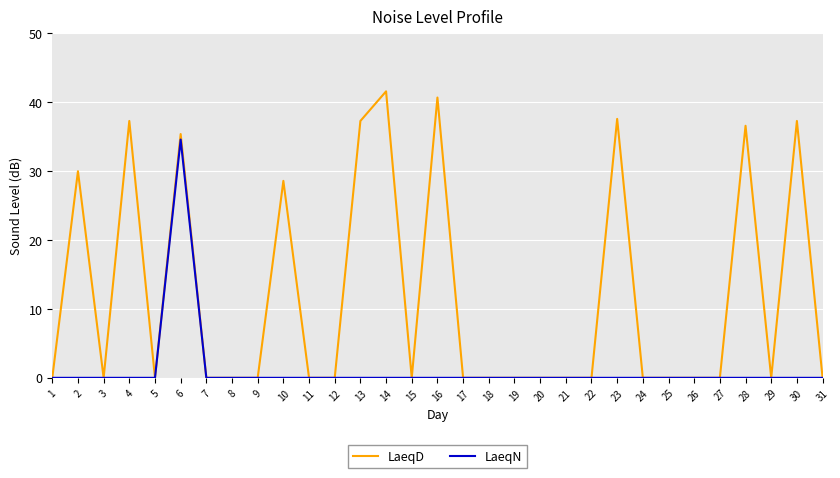

What is the maximum value shown in the chart?

41.6